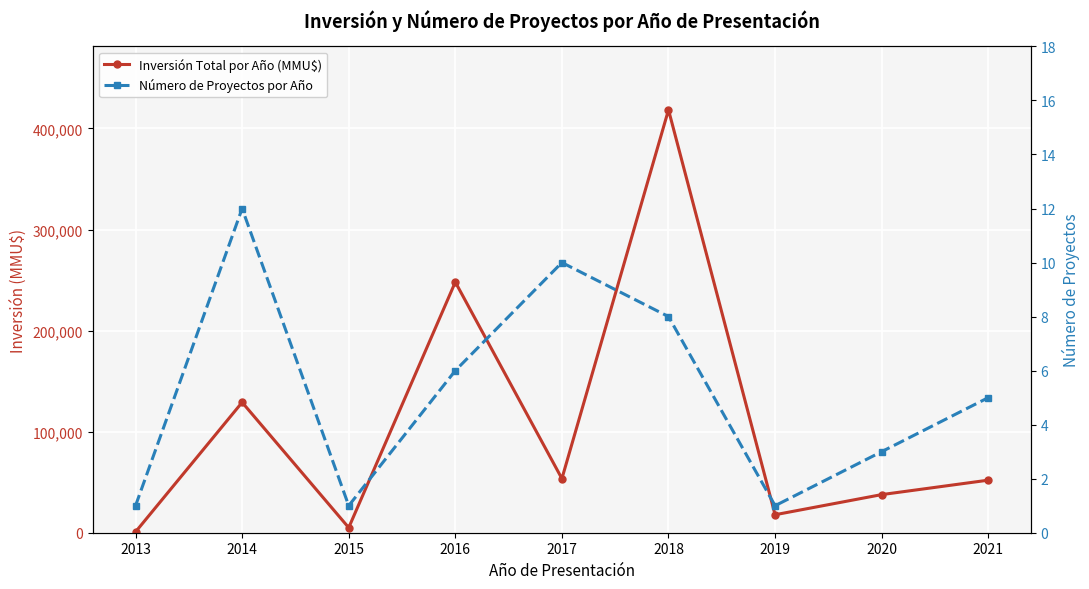

What is the average value of the Número de Proyectos por Año series?

5